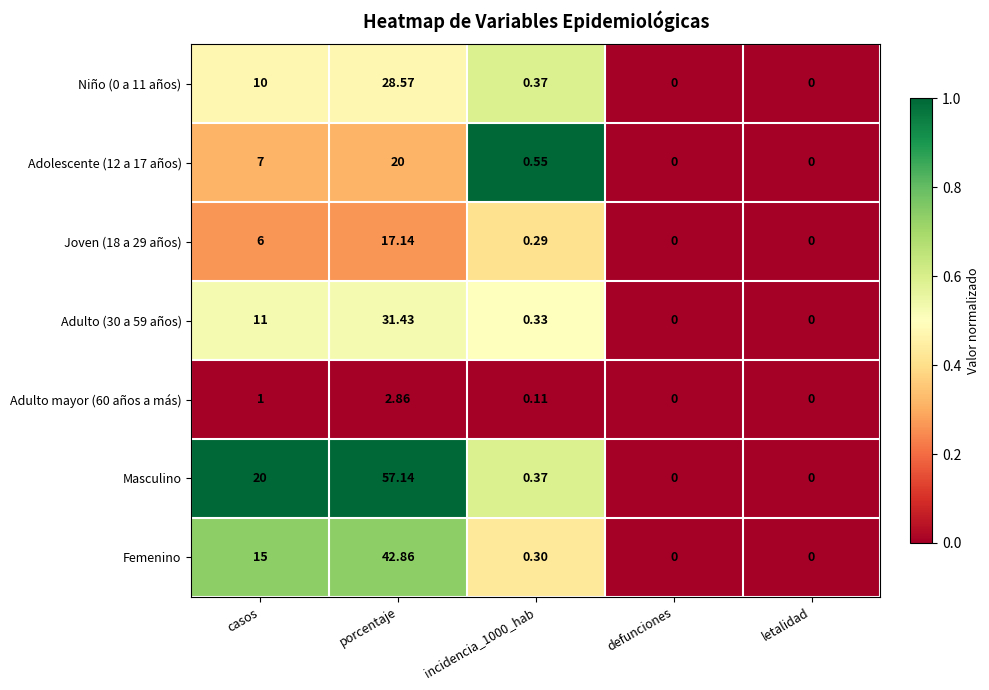

Which series has the widest spread of values?

Masculino